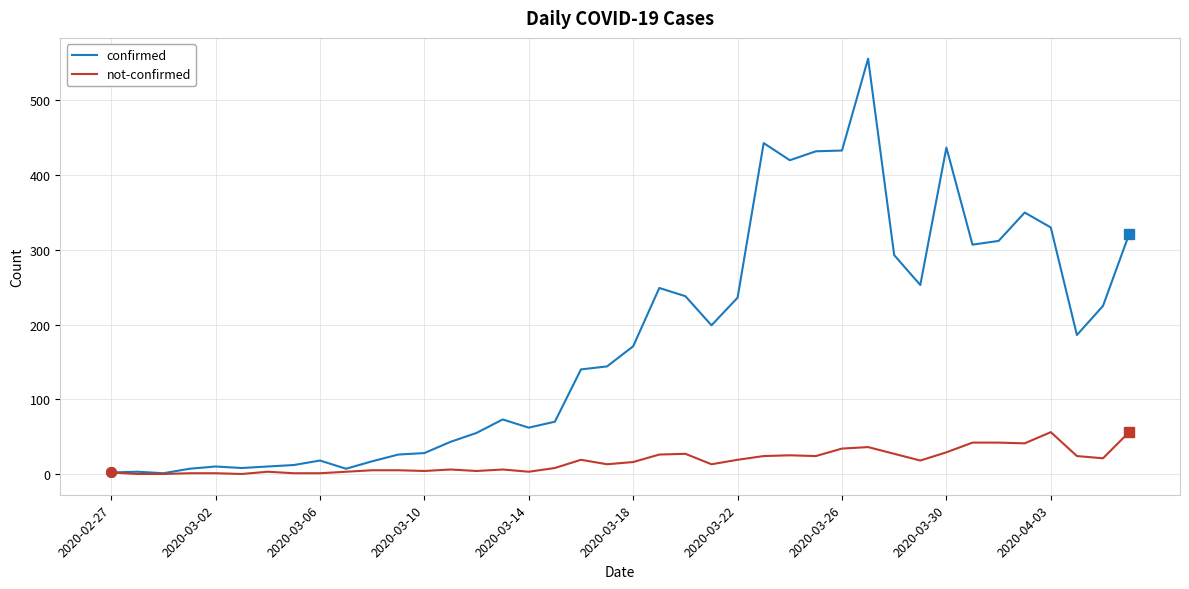

What is the highest value of the not-confirmed series?

56